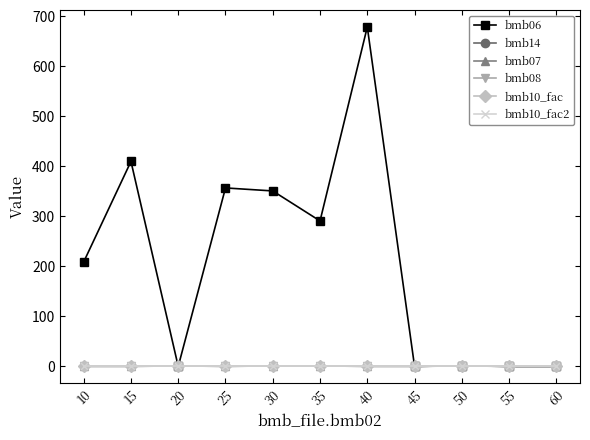

What value does the bmb10_fac2 series have at 20?

1.0